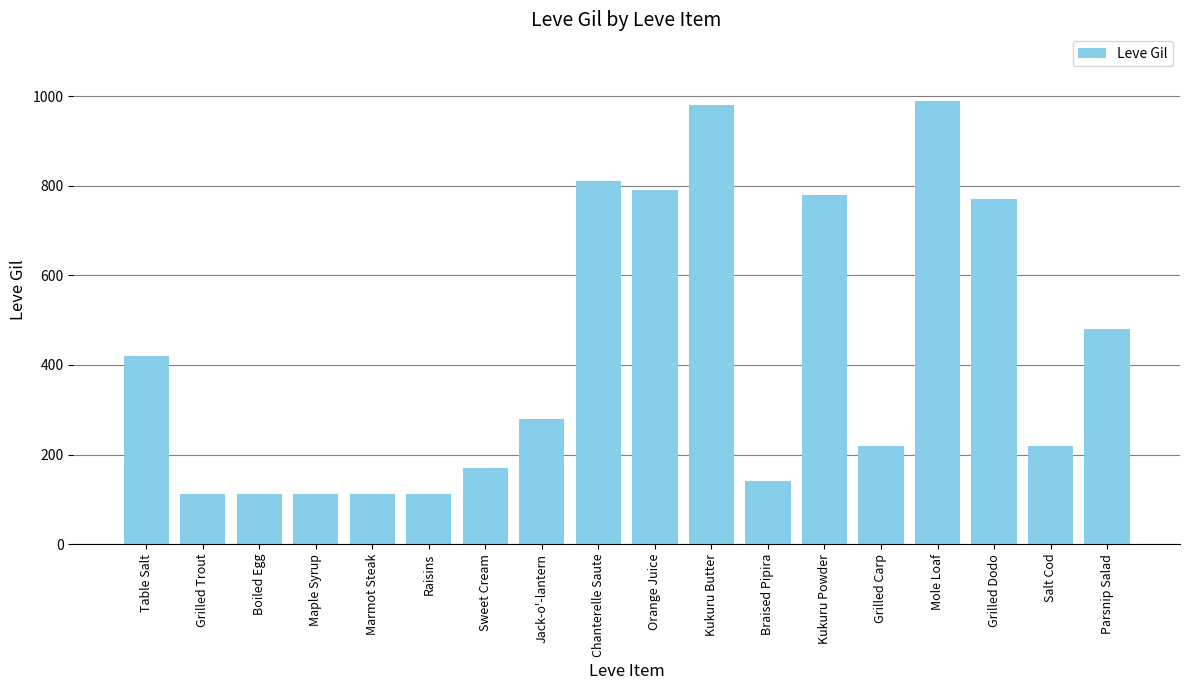

Count the number of categories in the chart.

18